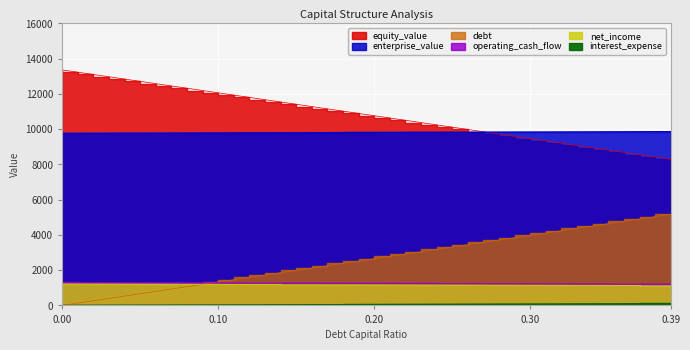

How many data points does each series have?

40